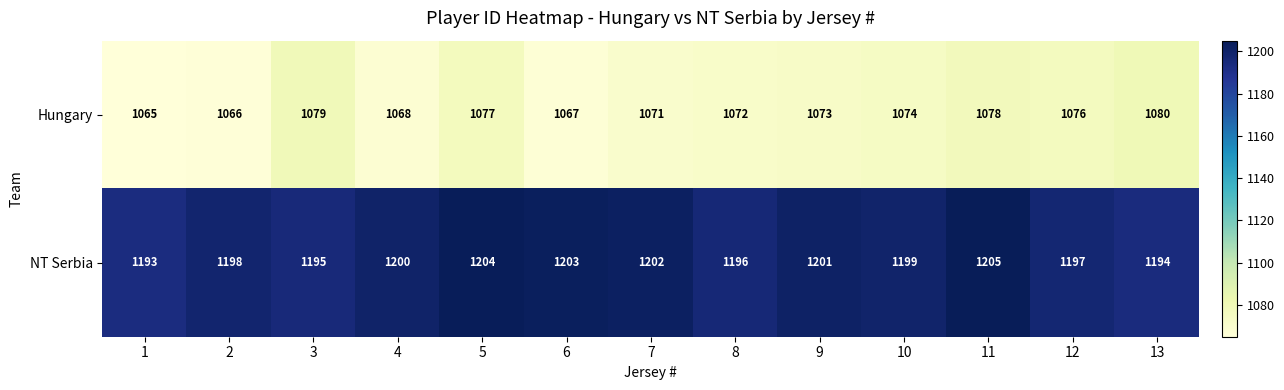

Reading left to right, list all the values displayed in this chart.

Hungary: 1=1065	2=1066	3=1079	4=1068	5=1077	6=1067	7=1071	8=1072	9=1073	10=1074	11=1078	12=1076	13=1080
NT Serbia: 1=1193	2=1198	3=1195	4=1200	5=1204	6=1203	7=1202	8=1196	9=1201	10=1199	11=1205	12=1197	13=1194